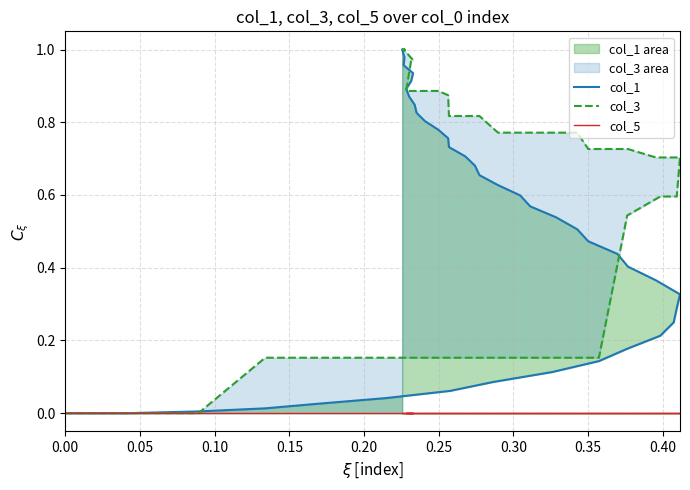

What is the label of the 37th point from the right?

0.15